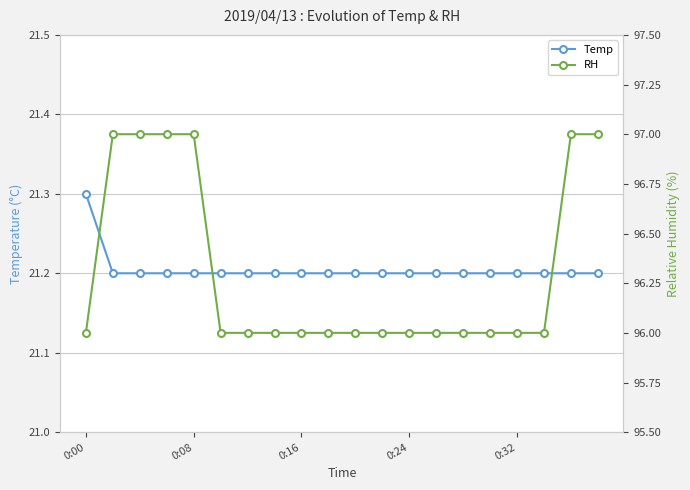

At which label does Temp reach its peak?

0:00